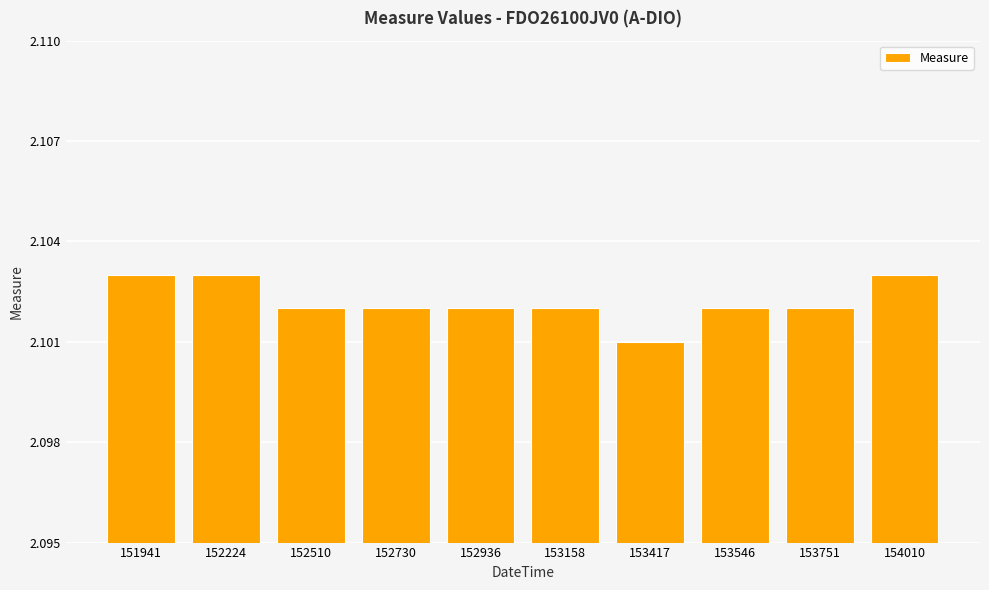

The value at 152510 is 0.5. True or false?

False